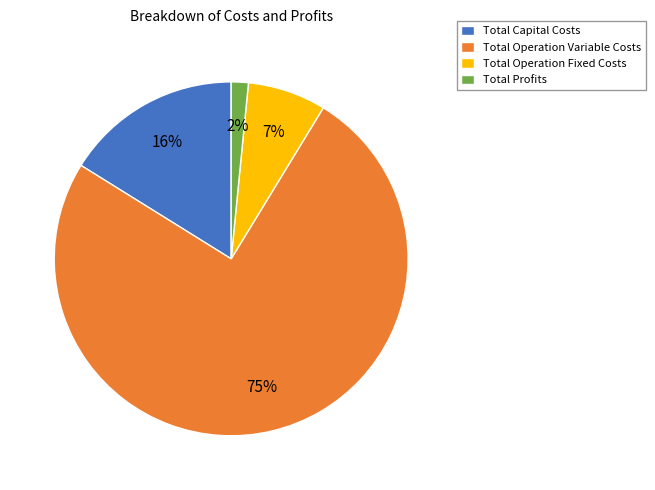

The Total Capital Costs slice represents 7% of the pie. True or false?

False